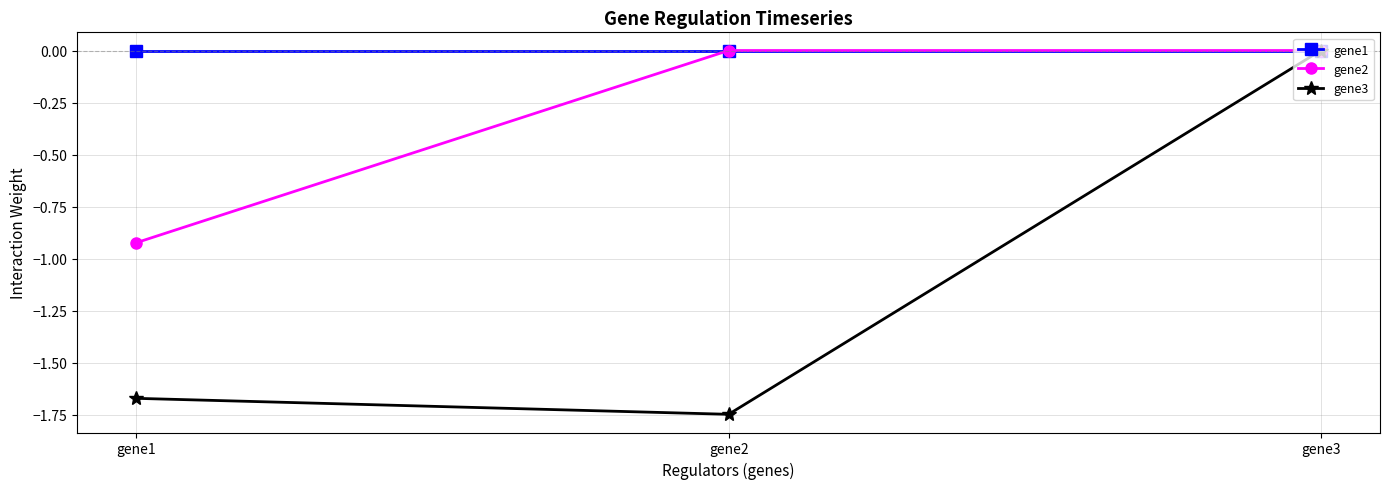

What is the difference between the maximum and minimum values in the gene3 series?

1.7